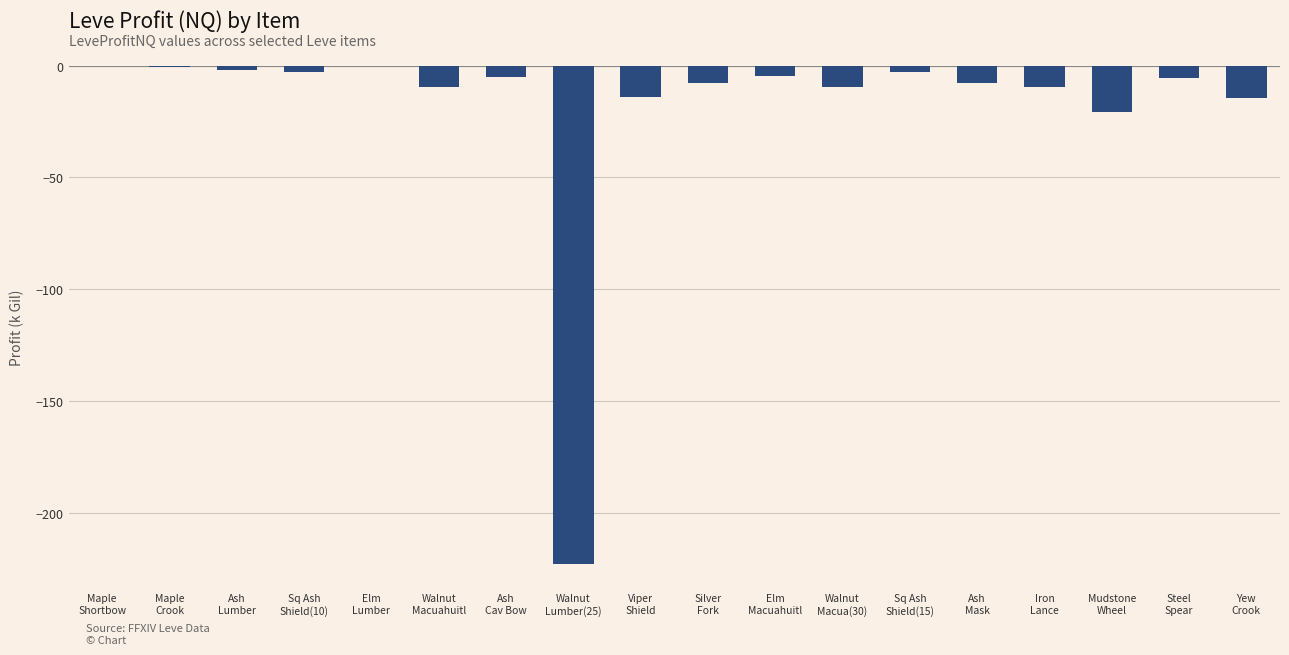

What is the average value?

-18.9